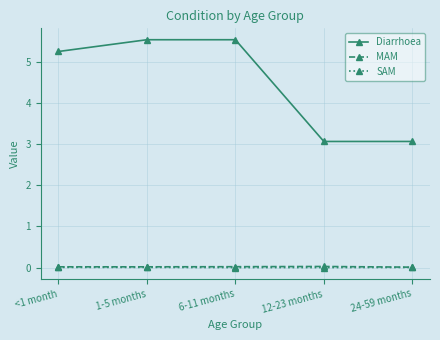

Which series has the largest range (max minus min)?

Diarrhoea